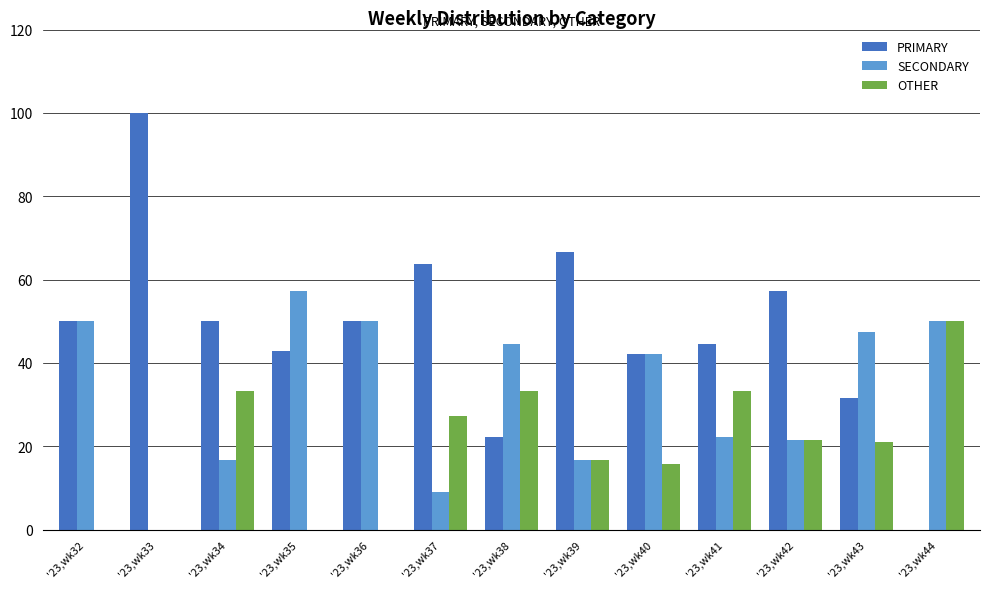

What are all the series names shown in the legend?

PRIMARY, SECONDARY, OTHER